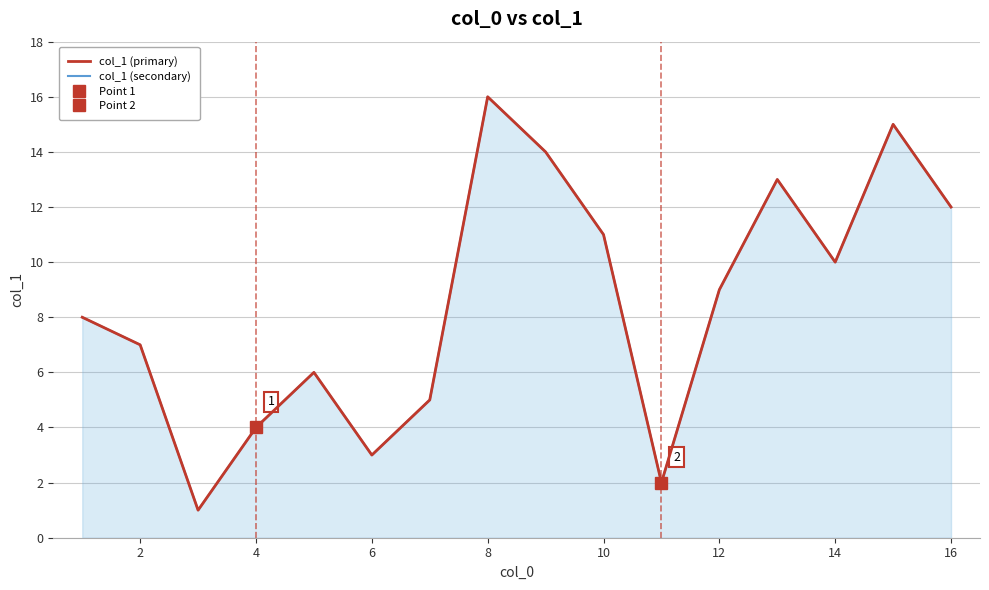

Where does the col_1 (secondary) series first go above 9?

8